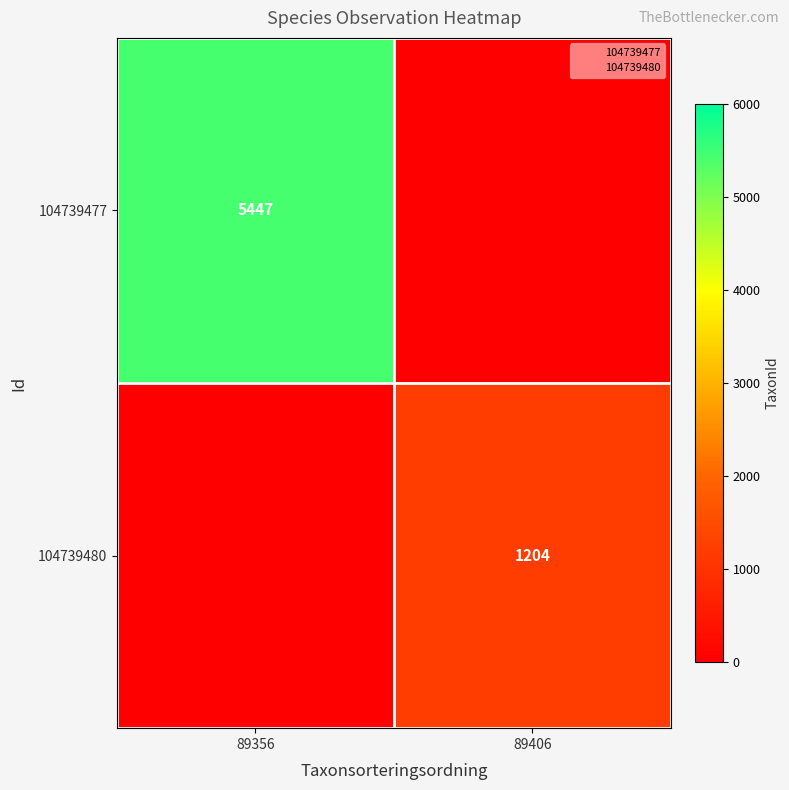

Rank the series by their average value, from lowest to highest.

104739480, 104739477